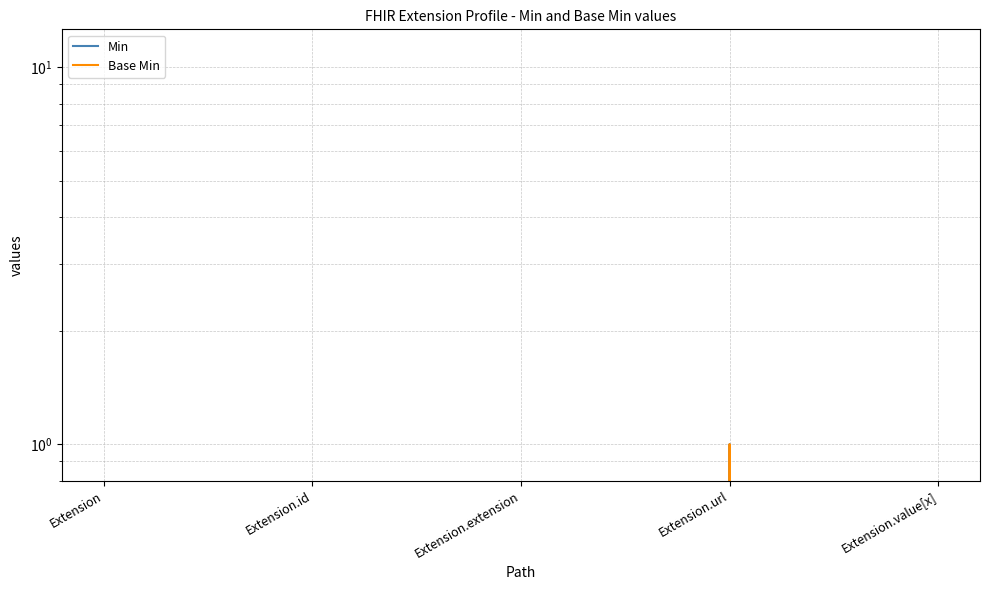

True or false: Min has a value of 0 at Extension.

False